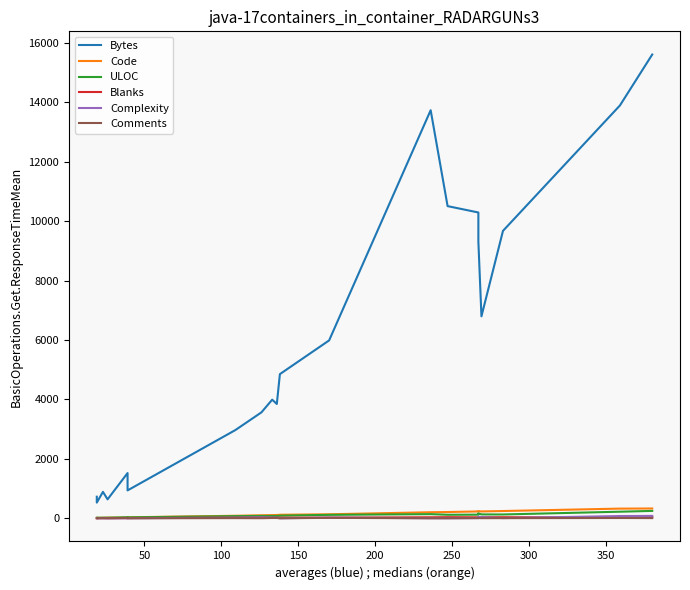

List the series in order of their peak value, lowest first.

Comments, Blanks, Complexity, ULOC, Code, Bytes